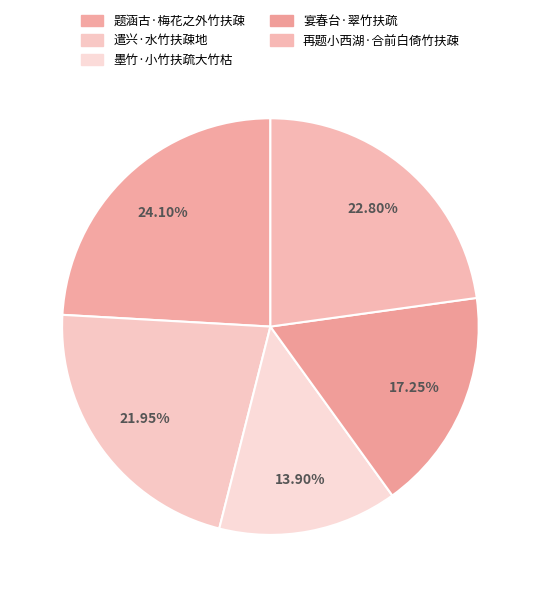

What percentage is the 宴春台·翠竹扶疏 slice, to the nearest percent?

17%